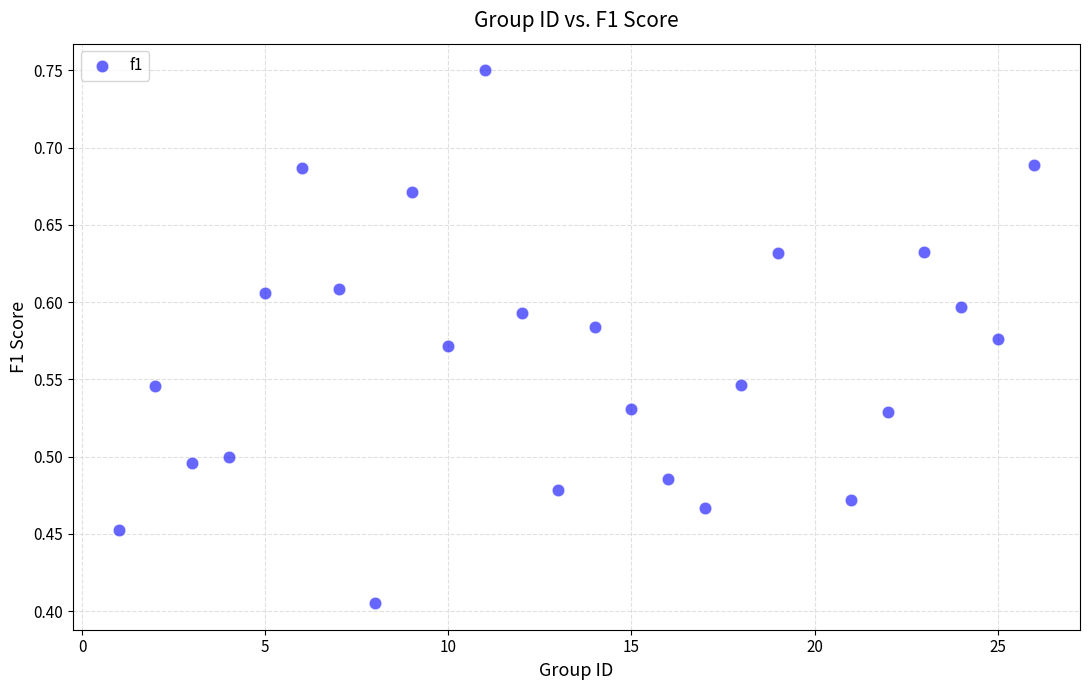

What is the range of Y values (max minus min)?

0.3